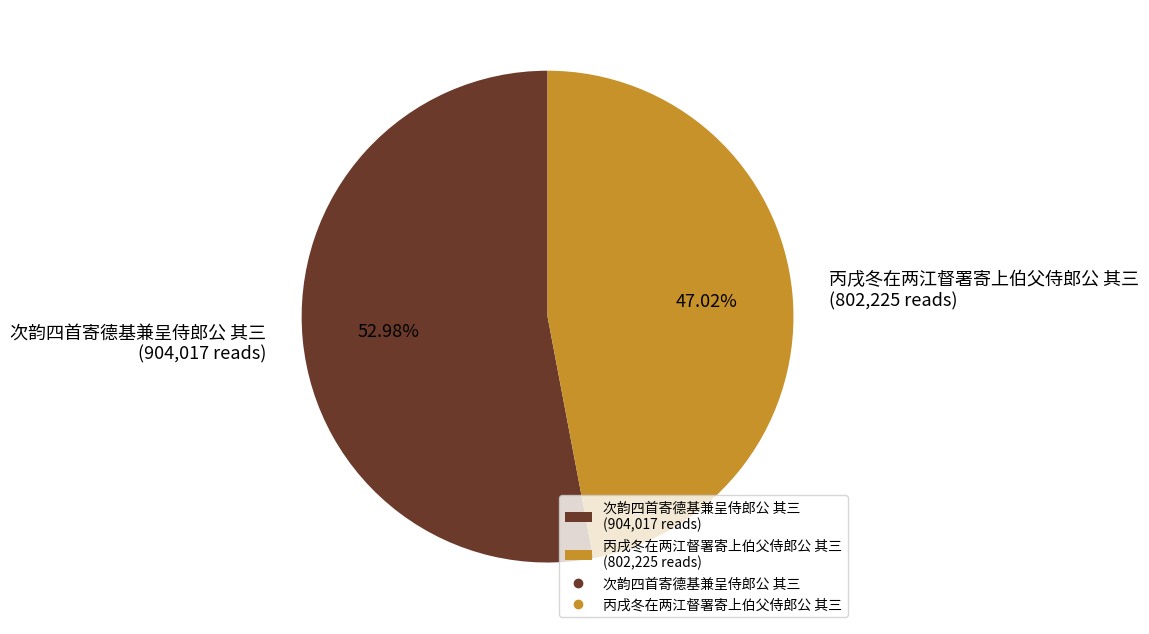

True or false: 丙戌冬在两江督署寄上伯父侍郎公 其三 accounts for 54% of the total.

False